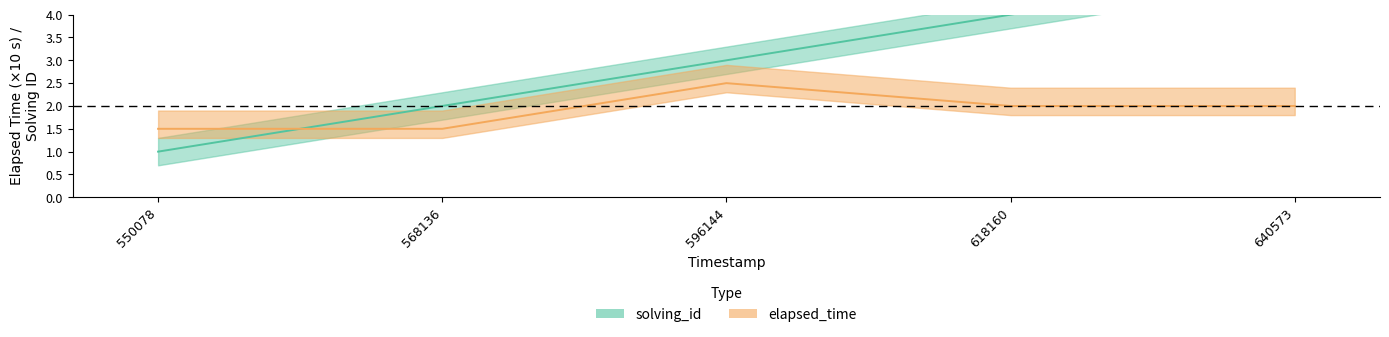

Rank the series by their average value, from highest to lowest.

solving_id, elapsed_time